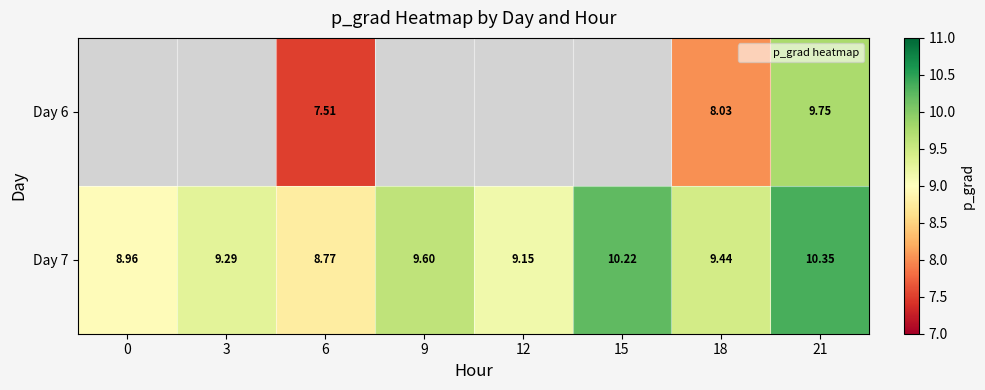

Which series changed the most between 3 and 12?

Day 7